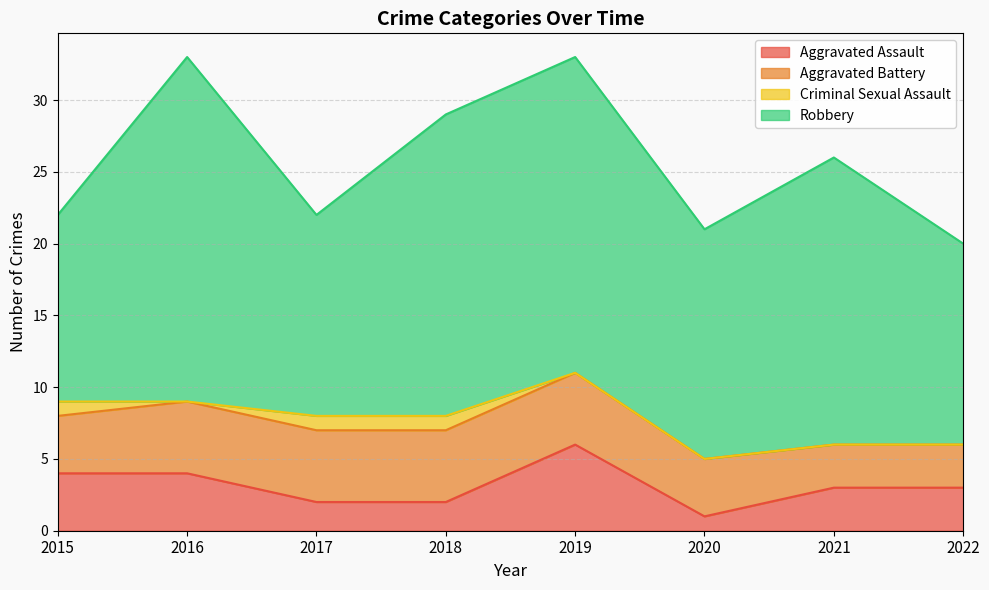

Does the chart have visible grid lines?

Yes